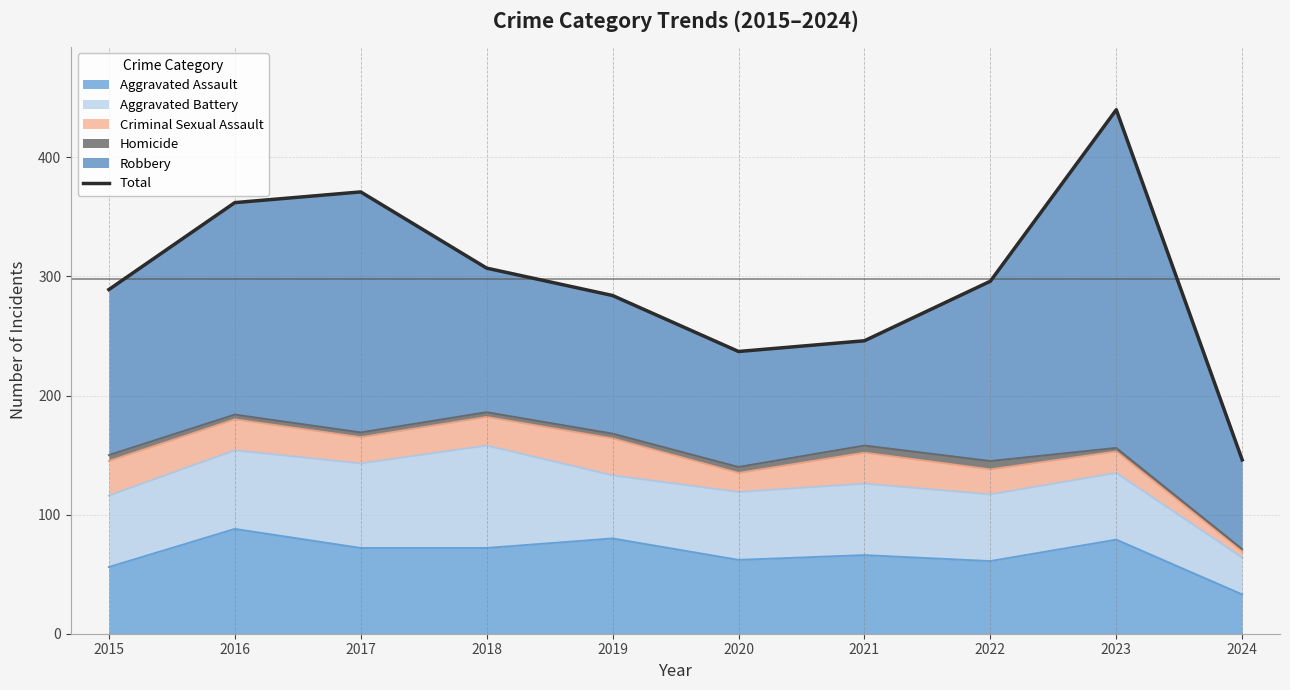

What is the change in value from 2015 to 2018?

+18